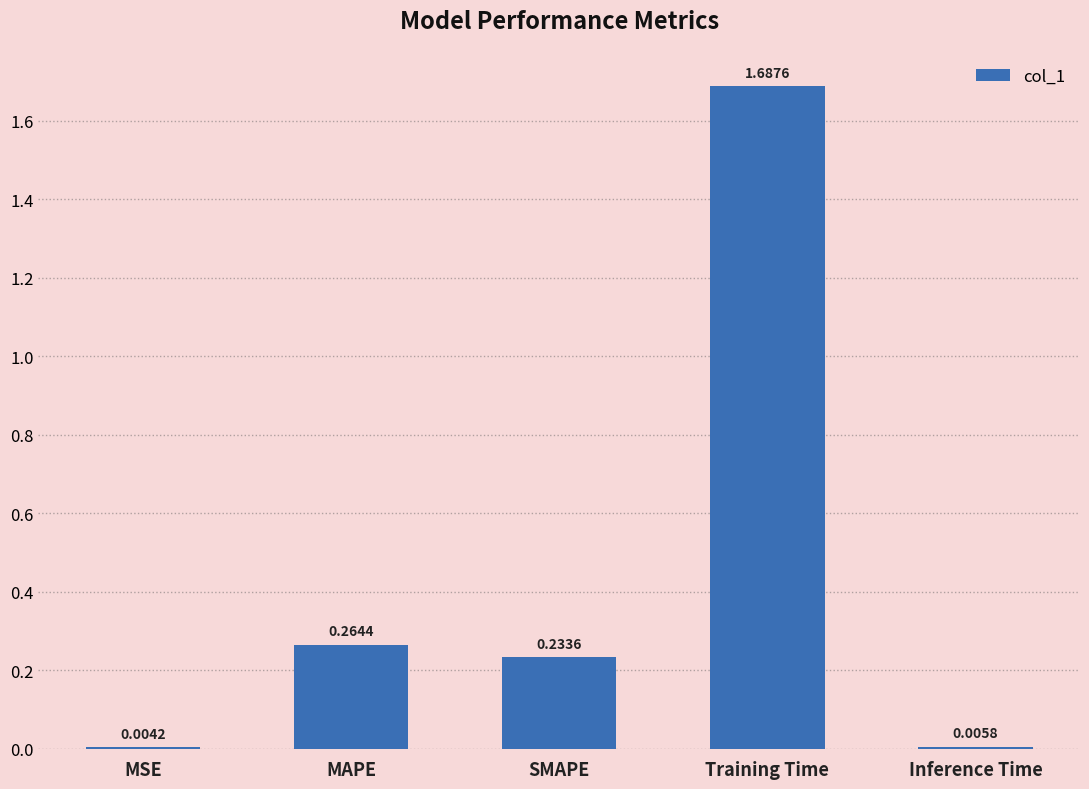

Which category has the highest value across all series?

Training Time